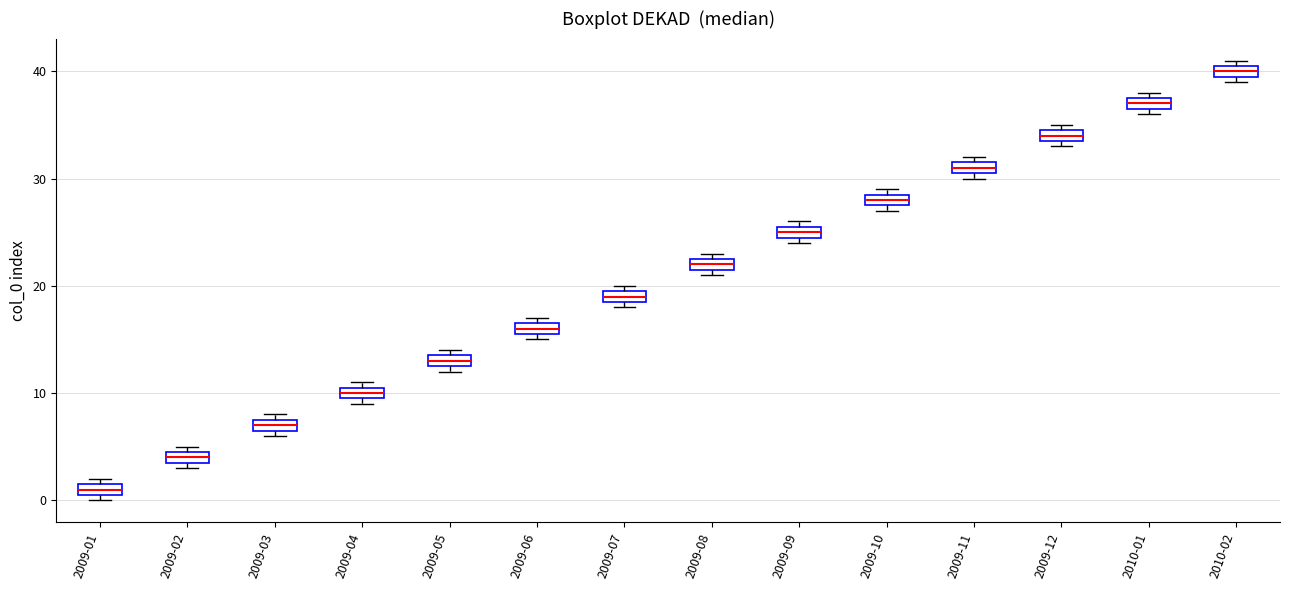

Which box's median line is the lowest?

2009-01